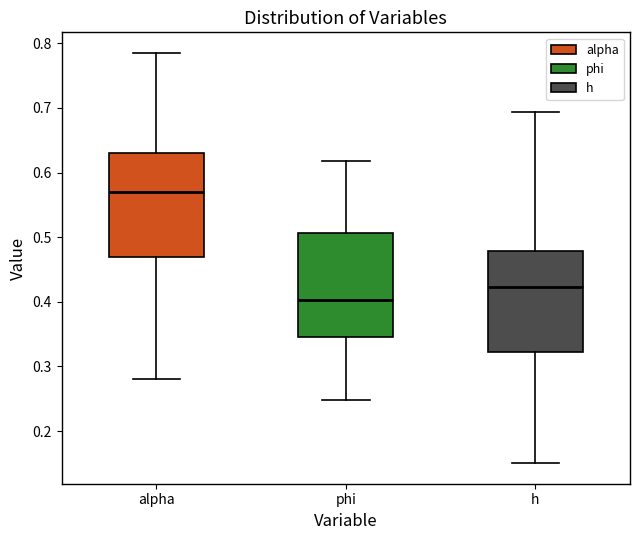

Which box has the highest median line?

alpha